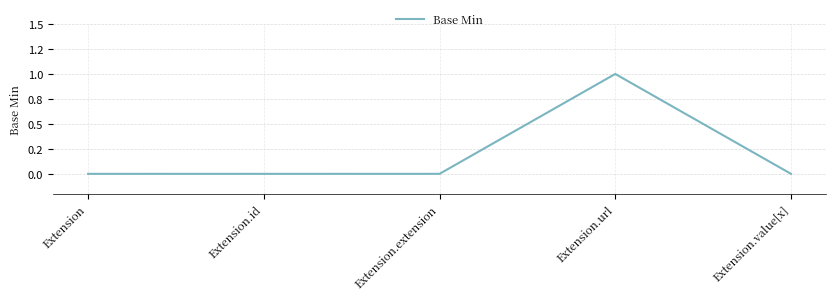

Reading right to left, list all the values displayed in this chart.

0	1	0	0	0